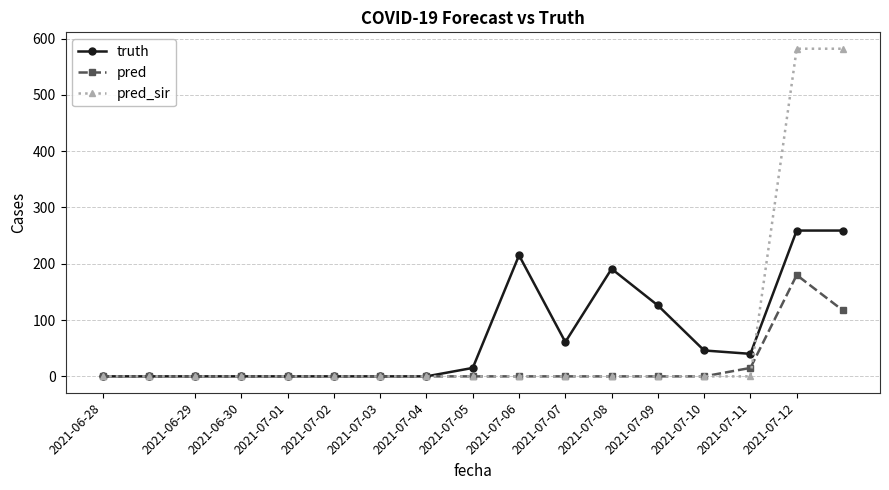

Which series has the largest range (max minus min)?

pred_sir